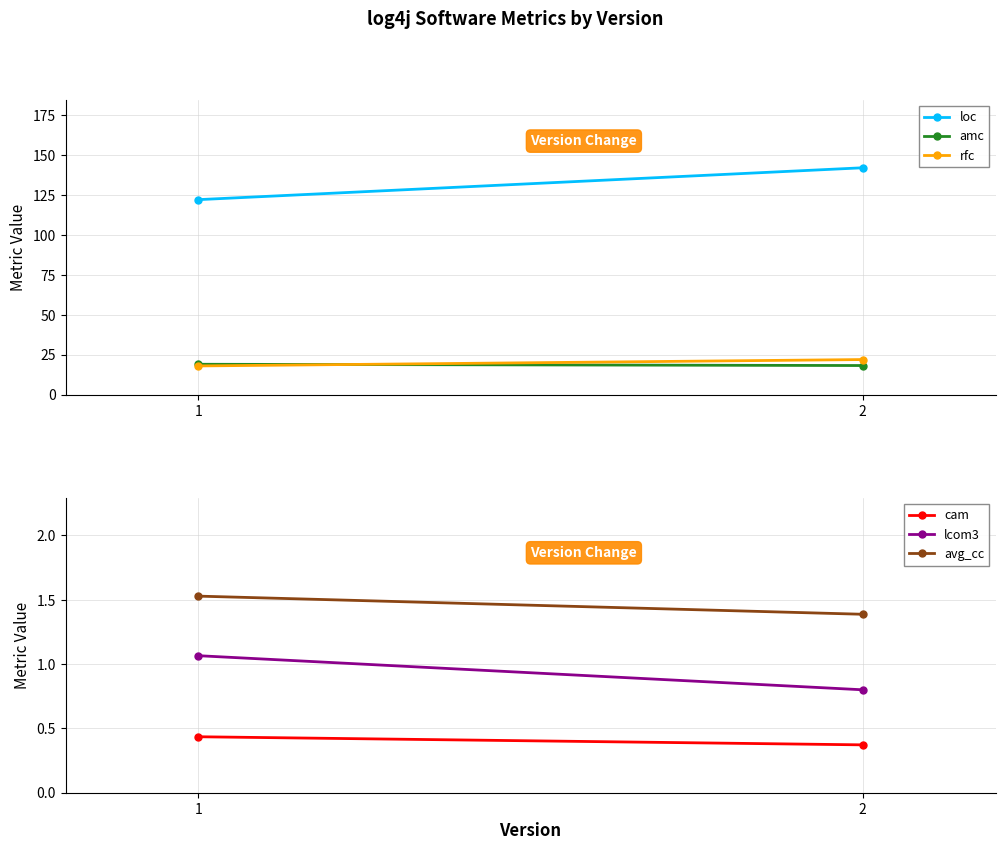

Reading left to right, transcribe all the data shown in this chart.

loc: 1=122.0	2=142.0
amc: 1=19.0	2=18.2
rfc: 1=17.9	2=21.9
cam: 1=0.4	2=0.4
lcom3: 1=1.1	2=0.8
avg_cc: 1=1.5	2=1.4